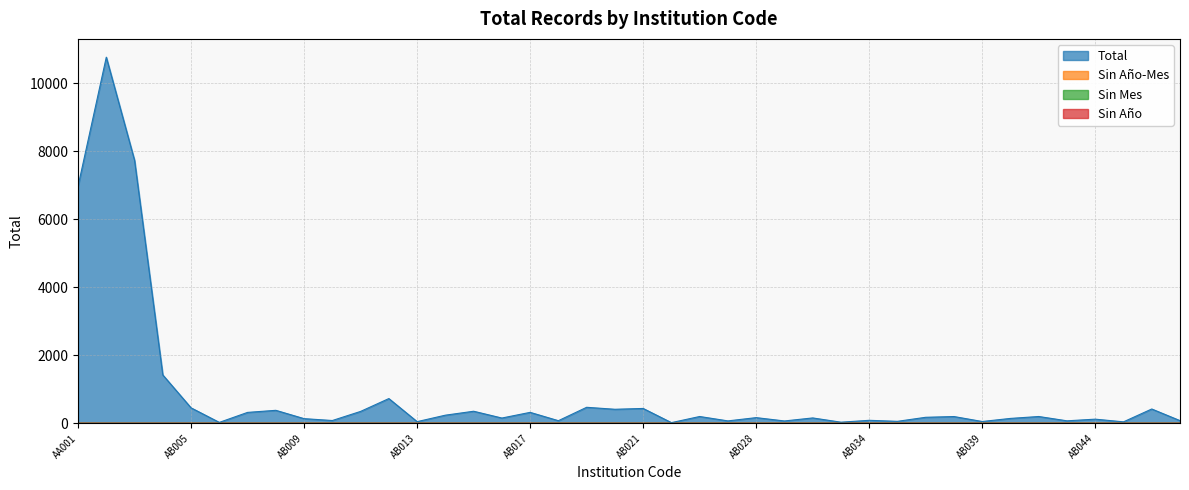

What is the difference between the highest and lowest values at AB006?

25